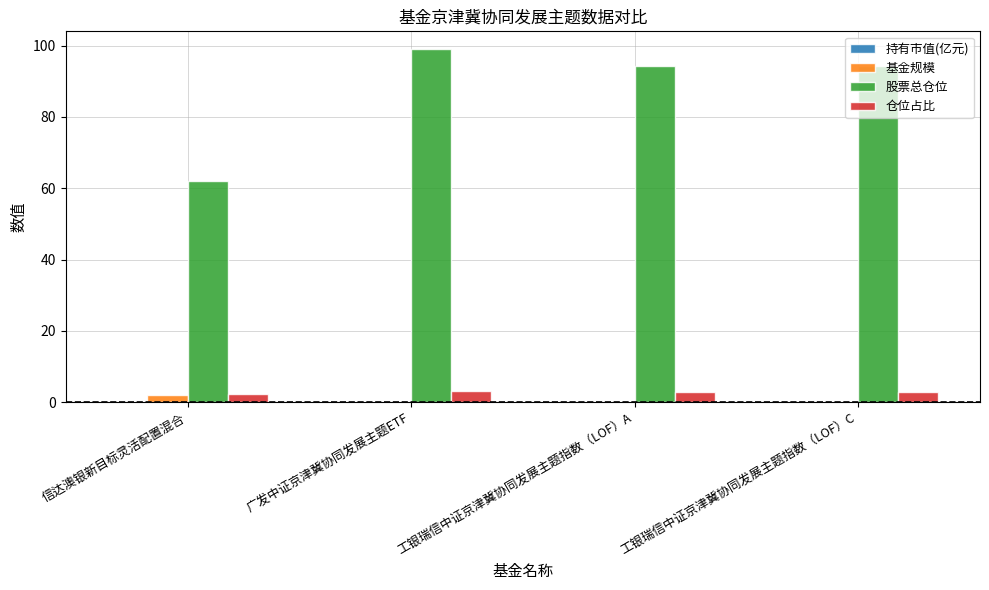

The value of 股票总仓位 at 工银瑞信中证京津冀协同发展主题指数（LOF）A is 49.5. True or false?

False